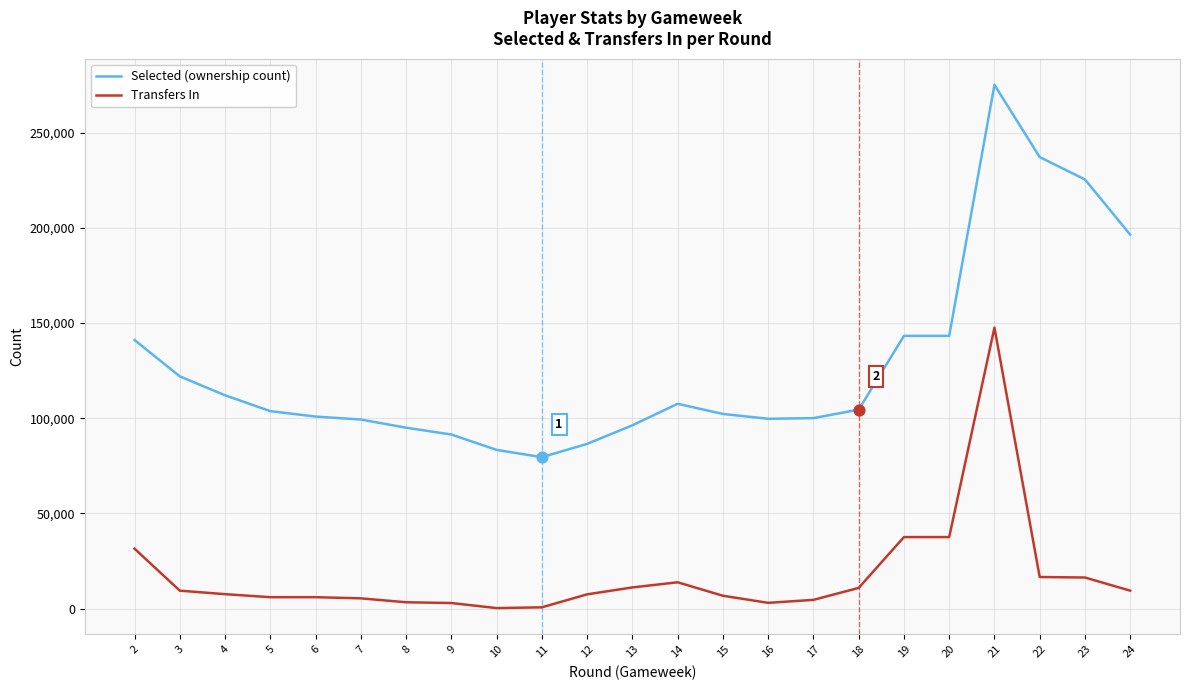

At how many categories does at least one series exceed 241031?

1